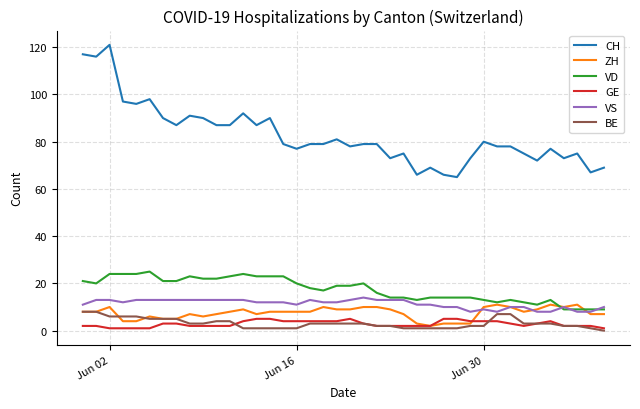

Which series has the largest total across all categories?

CH